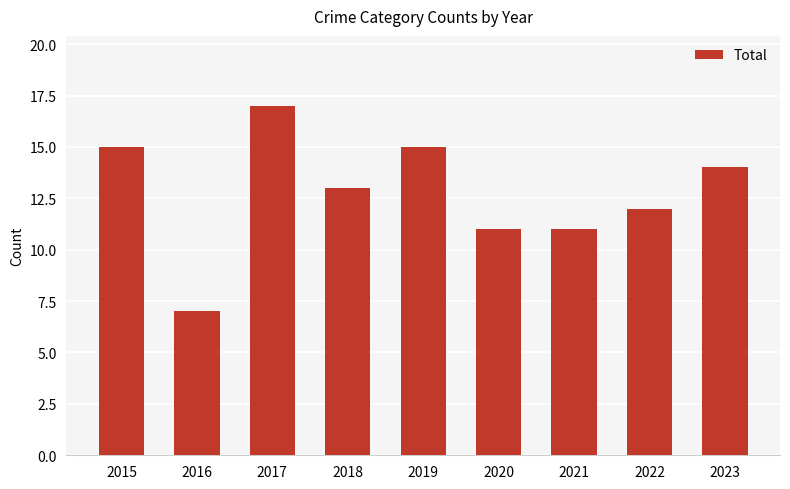

At which label does the data first exceed 13?

2015